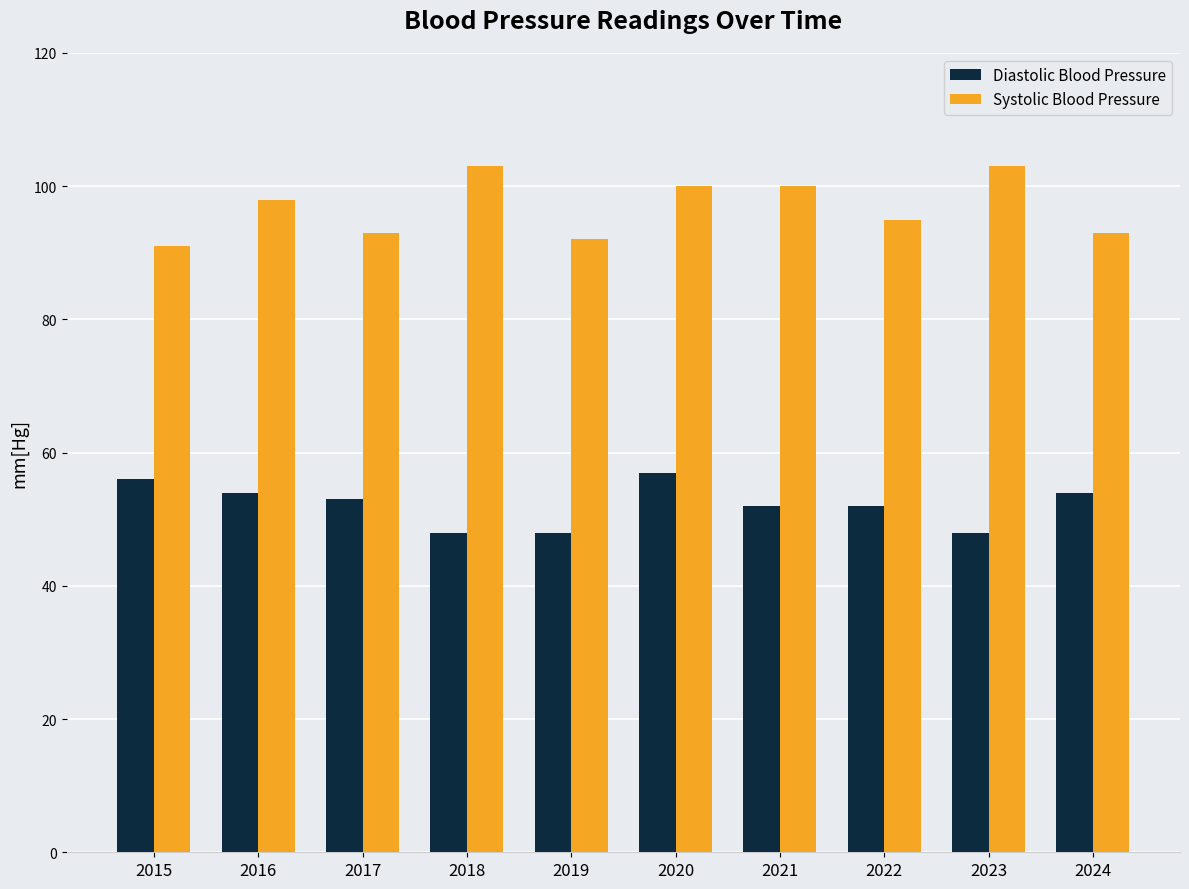

At how many categories does at least one series exceed 70?

10